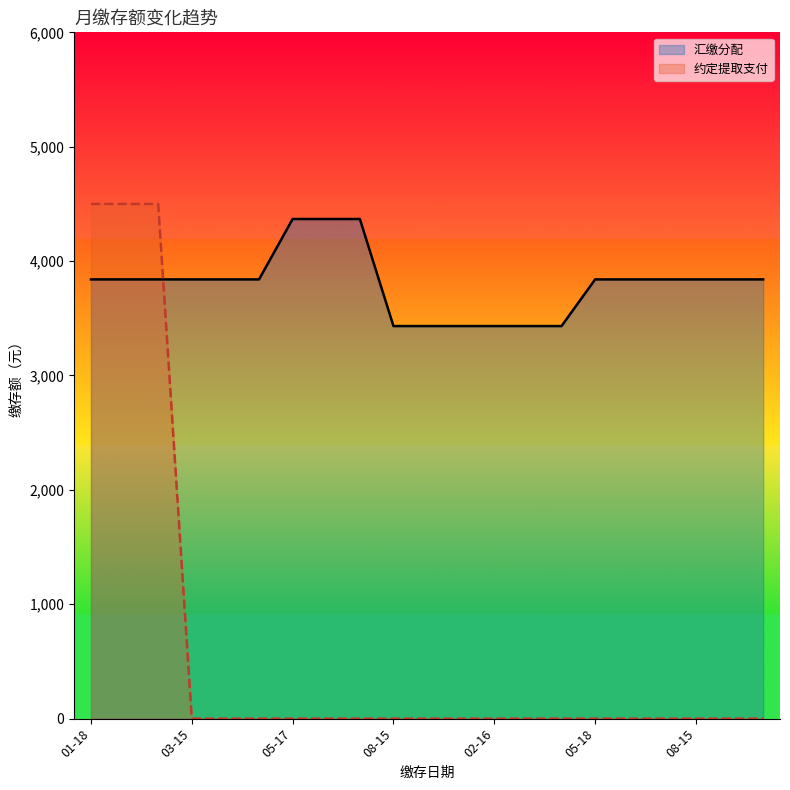

At which category is the sum across all series the highest?

01-18